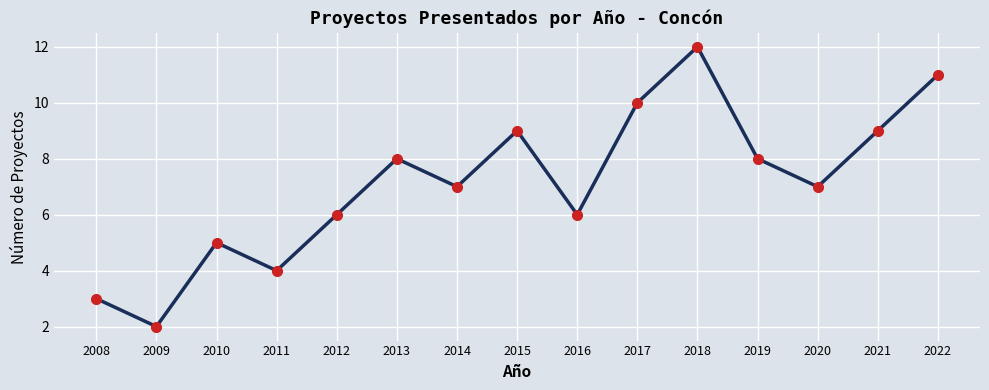

How many points are higher than both their immediate neighbors (excluding endpoints)?

4